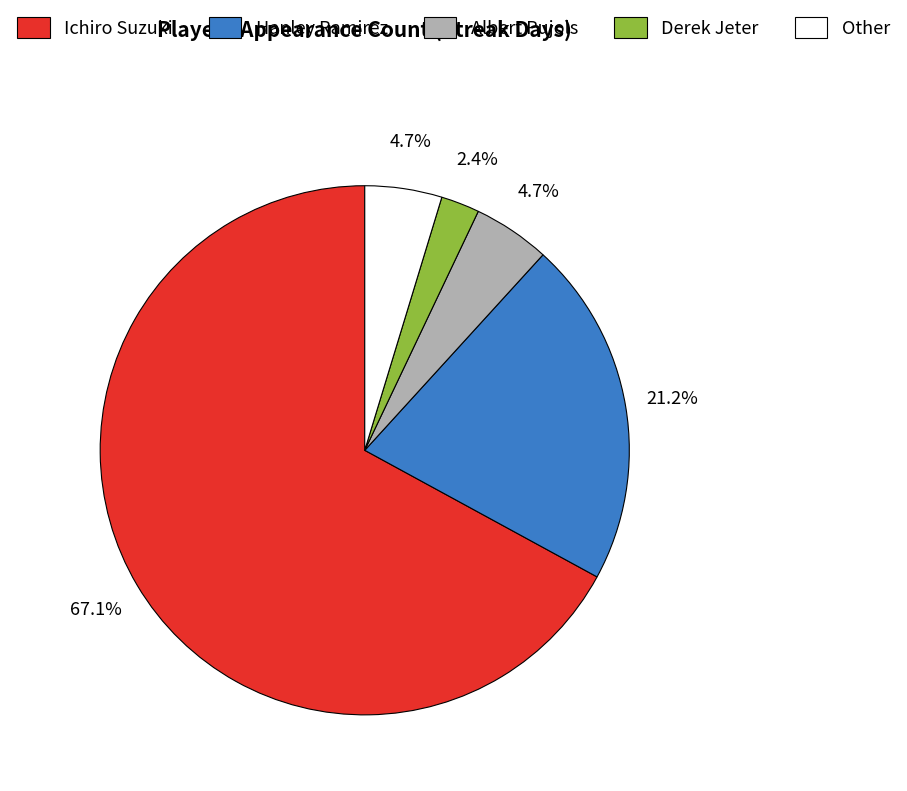

How many slices are in this pie chart?

5